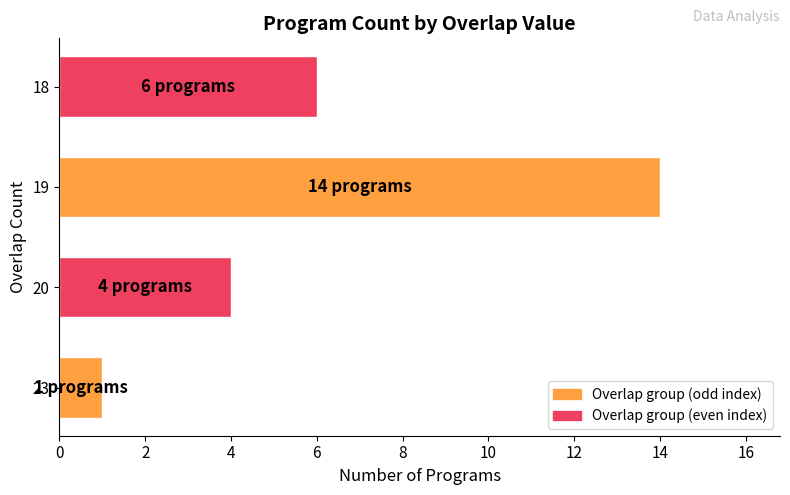

What is the change in value from 23 to 19?

+13